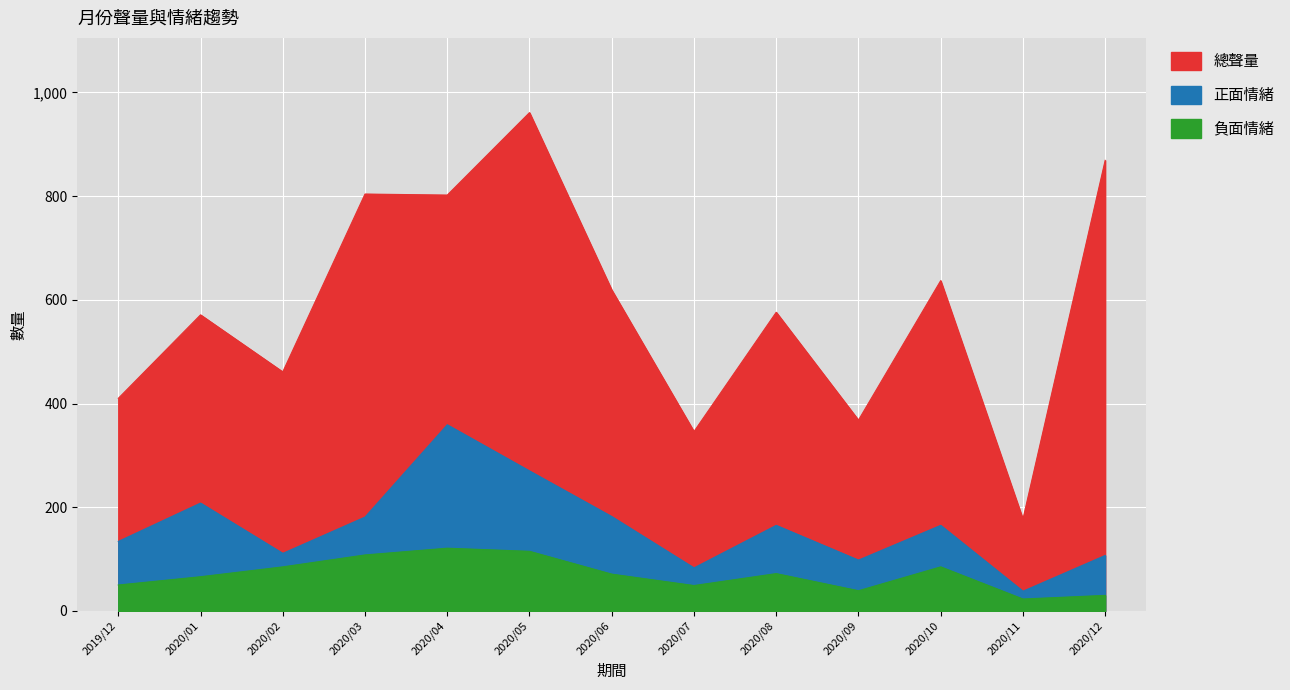

What are all the series names shown in the legend?

總聲量, 正面情緒, 負面情緒